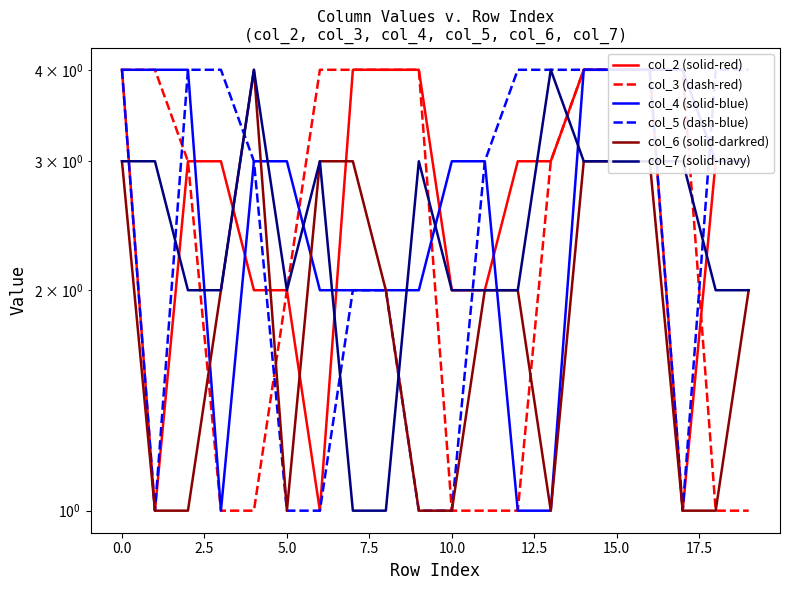

Is this an area chart (filled region under the line)?

No